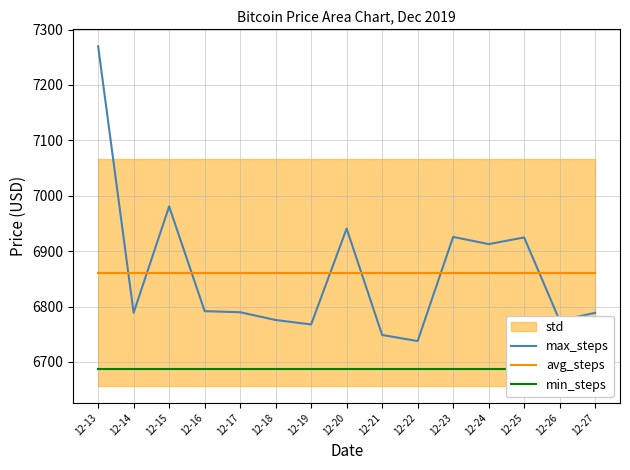

The value of avg_steps at 12-26 is 3187.5. True or false?

False